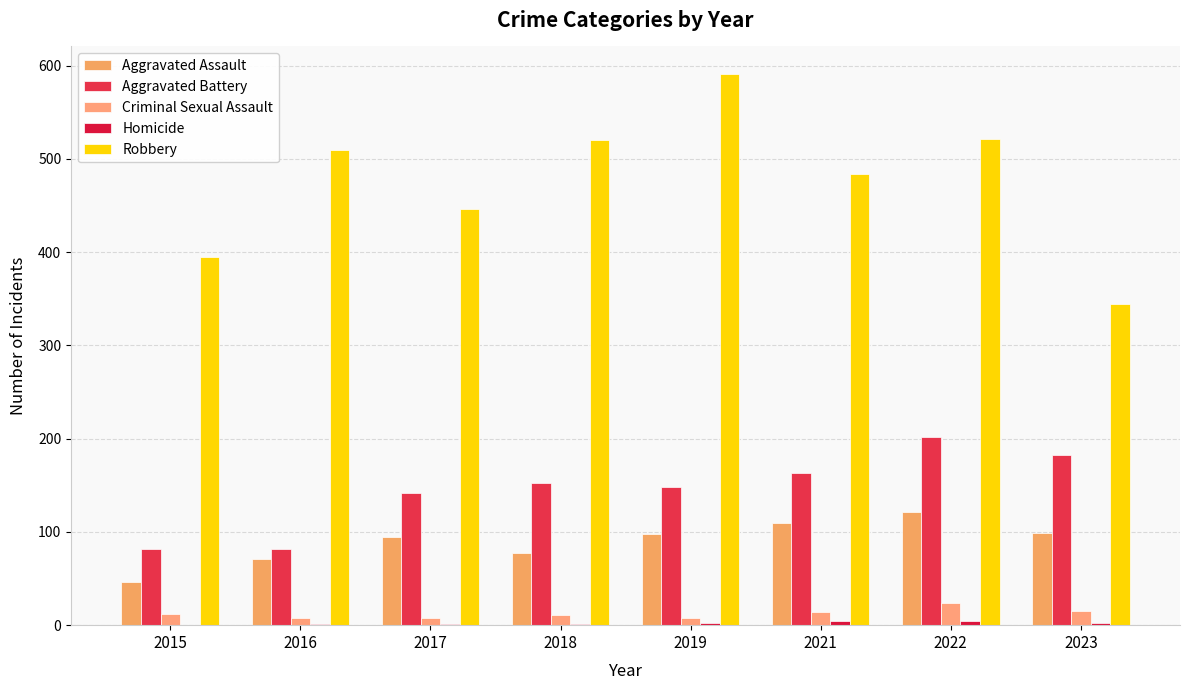

What is the value of the Homicide bar at the 3rd from the left?

1